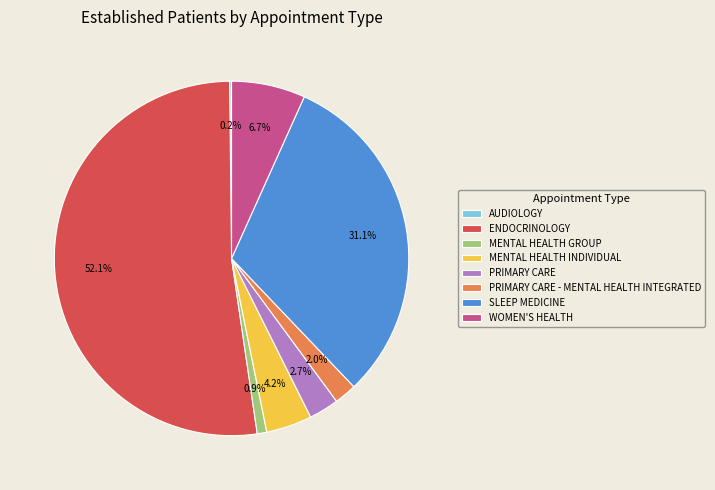

True or false: SLEEP MEDICINE accounts for 18% of the total.

False